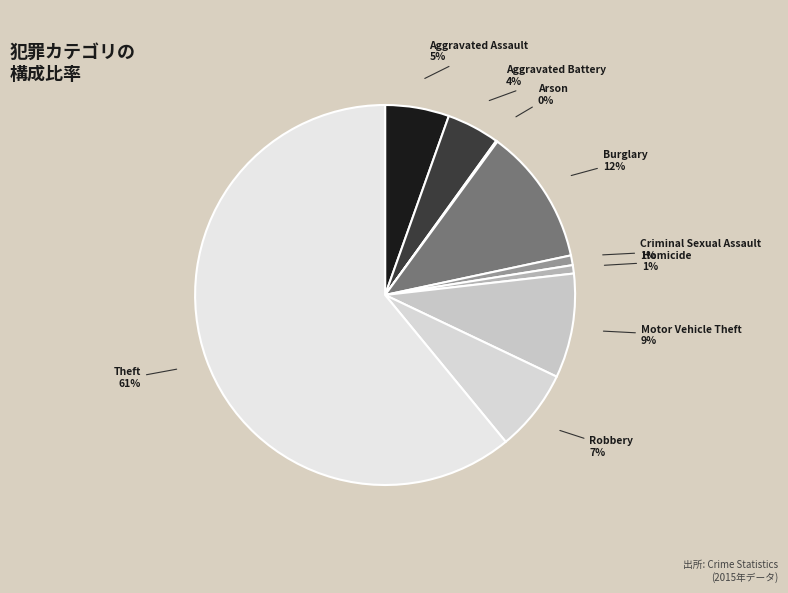

To the nearest percent, what is the difference between the largest and smallest slice percentages?

61%